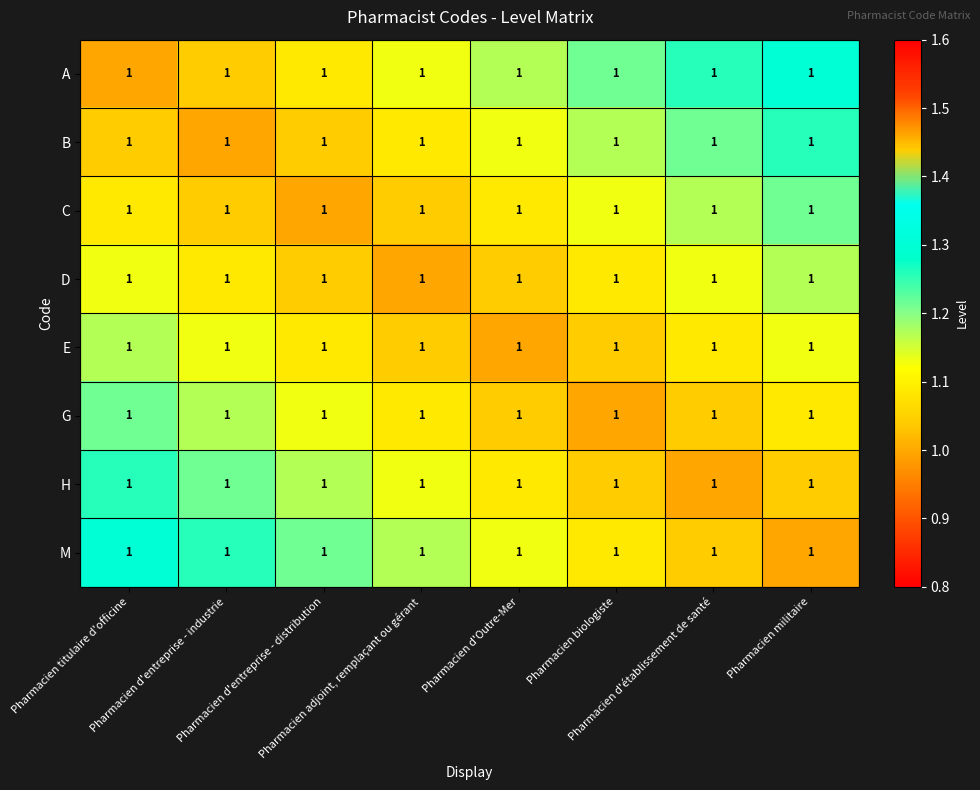

What is the maximum value for M?

1.3